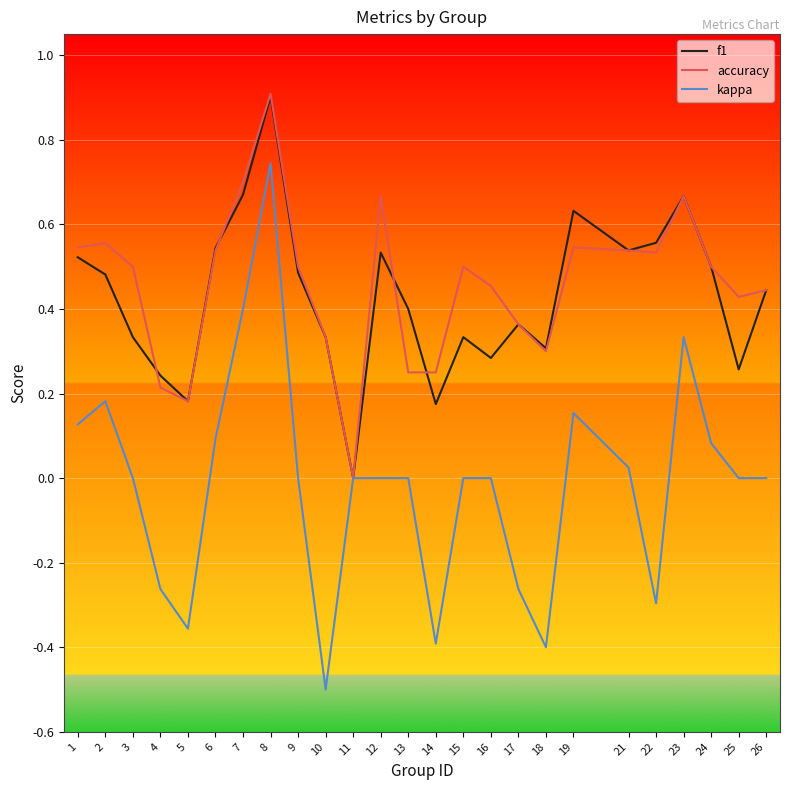

Which series has the largest total across all categories?

accuracy